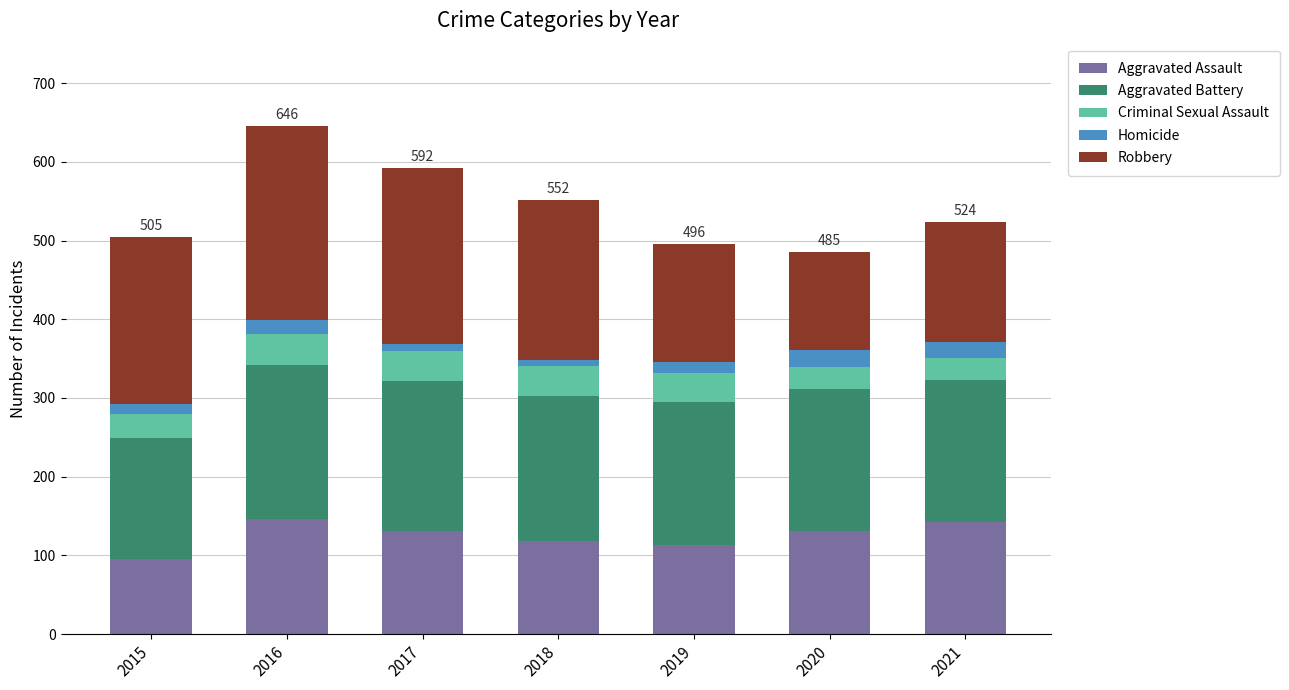

What is the maximum value for Aggravated Assault?

146